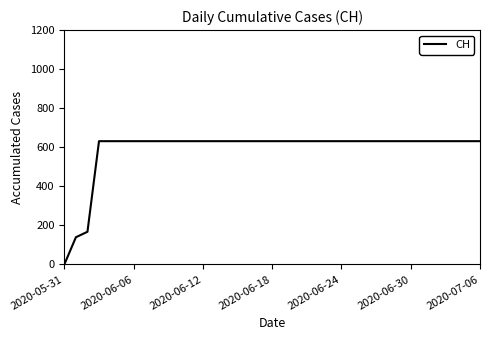

What is the difference between the maximum and minimum values?

631